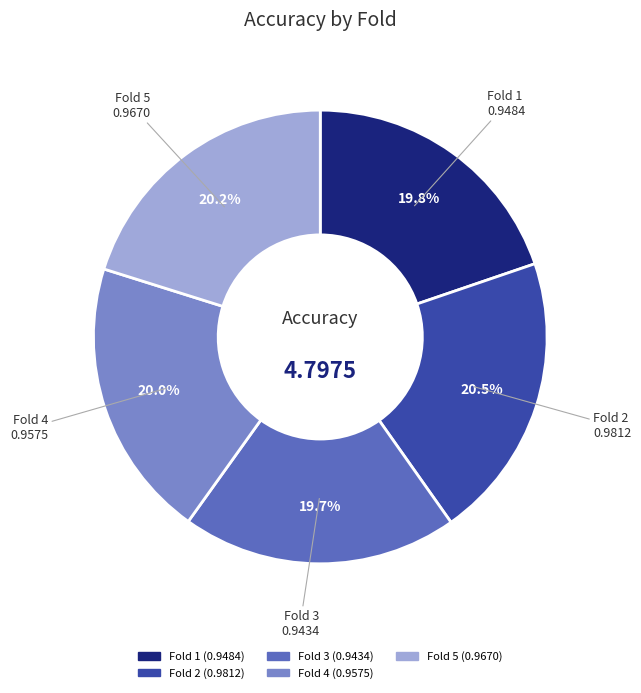

True or false: Fold 4 accounts for 31% of the total.

False